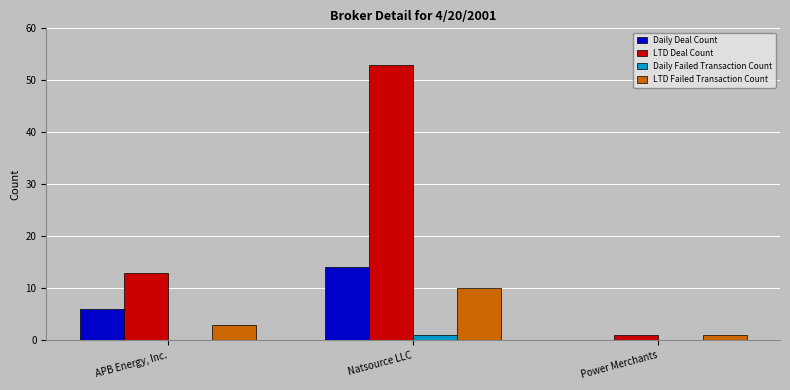

The LTD Deal Count series shows 13 at APB Energy, Inc.. True or false?

True